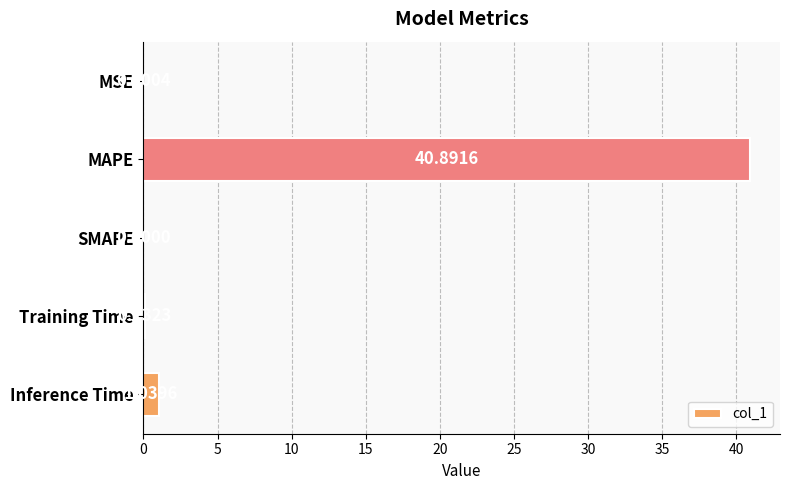

What is the sum of the values at Inference Time and MAPE?

41.9